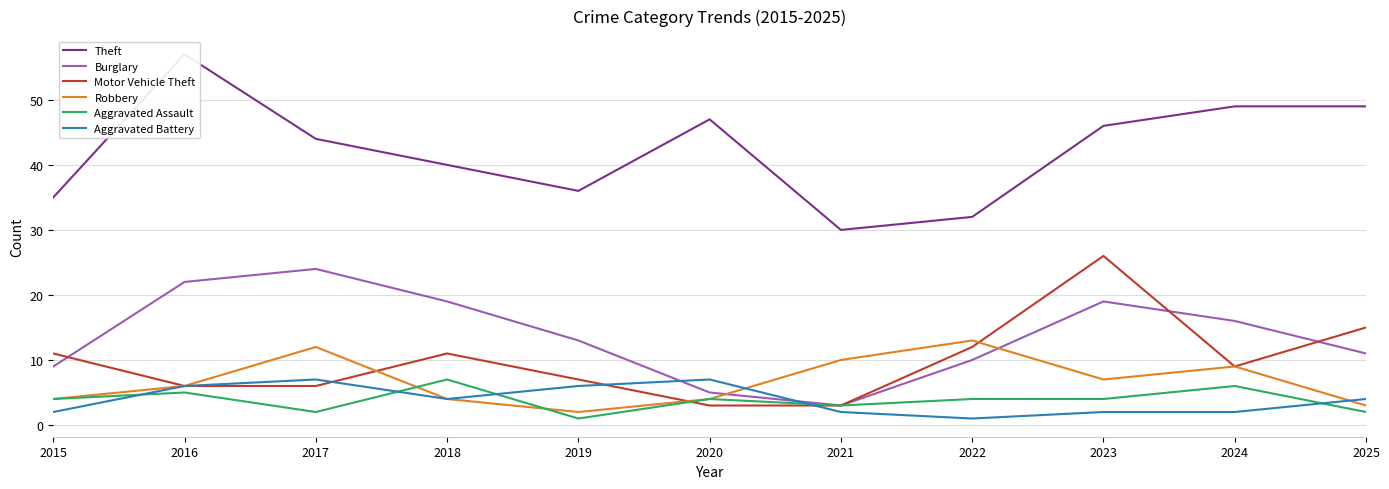

True or false: Aggravated Battery and Theft intersect in this chart.

False